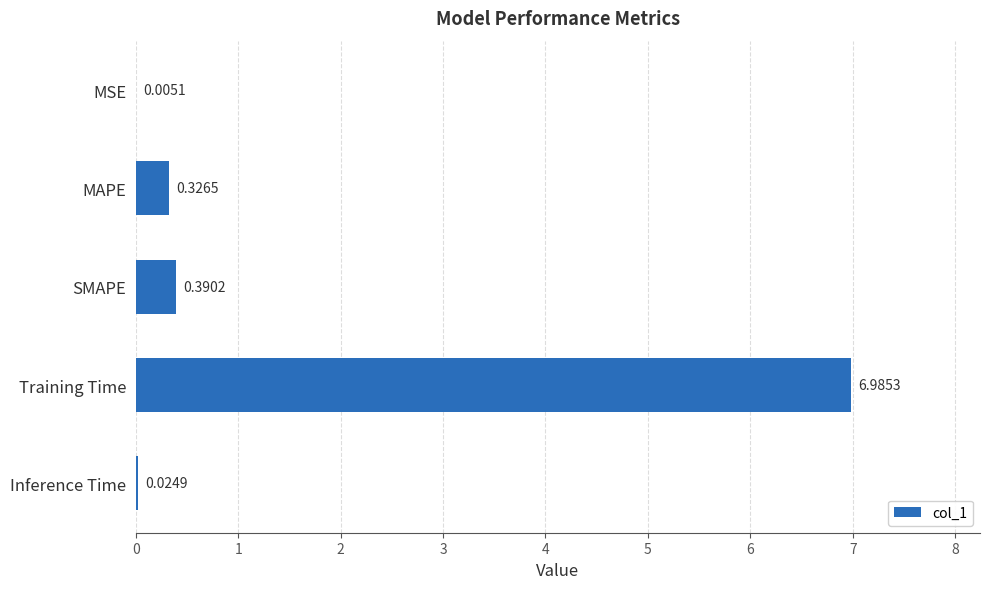

At which label is the value closest to 3?

SMAPE